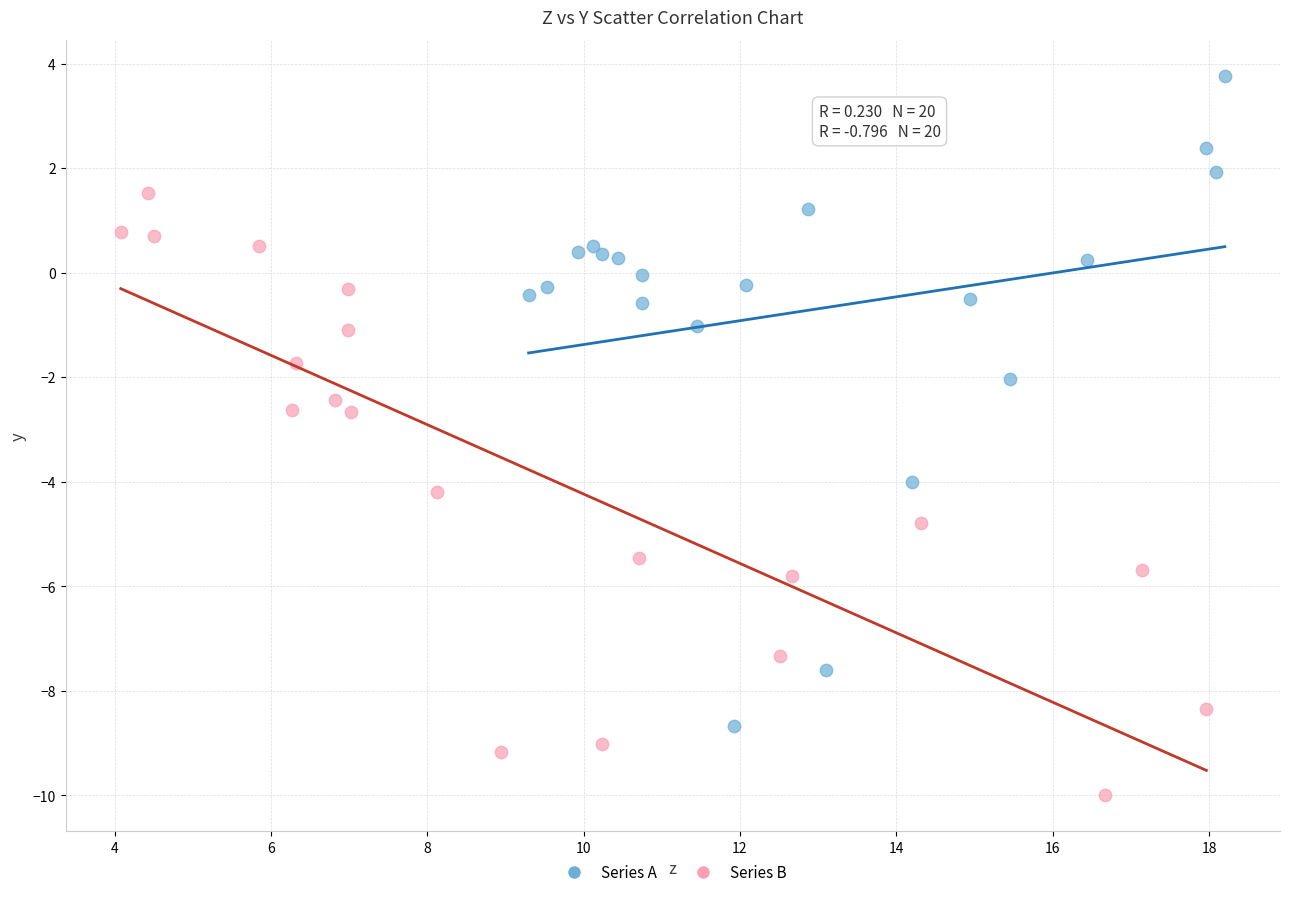

Which series reaches the maximum Y coordinate?

Series A